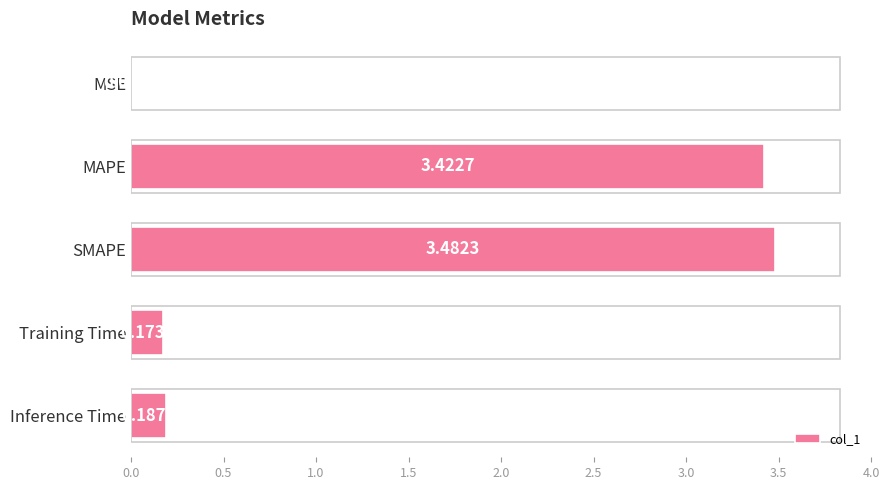

How many data points does each series have?

5